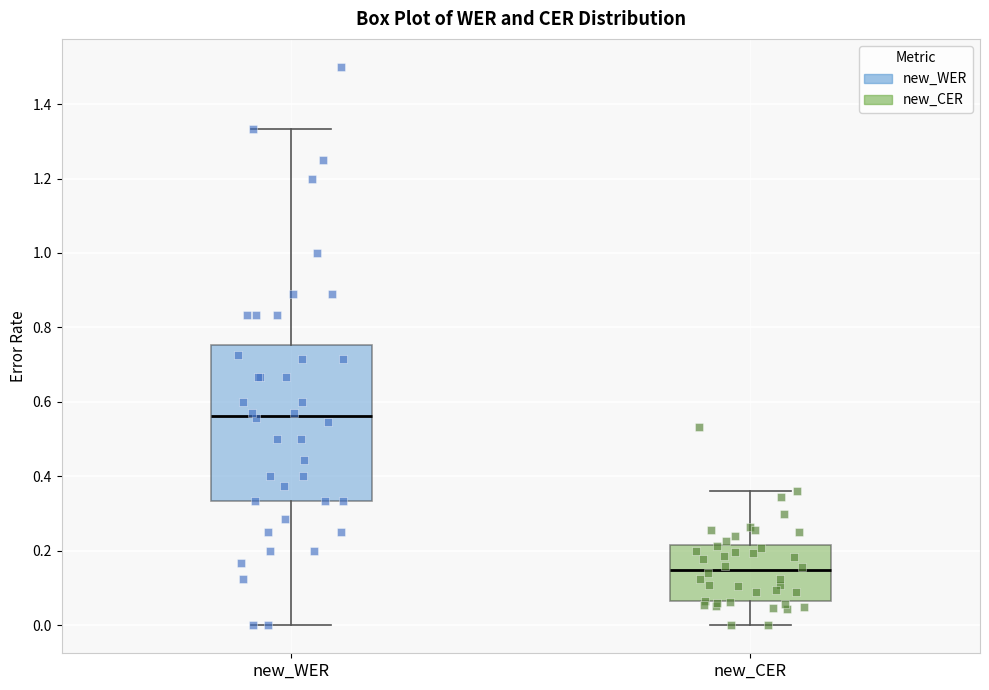

Reading left to right, transcribe this box plot: for each box, give where its median line is, the range the box spans, and where its two whiskers end, as read against the y-axis. The values are not printed on the chart, so give them approximately, as read against the axis.

new_WER: median 0.56, box 0.34 to 0.76, whiskers 0.00 to 1.34
new_CER: median 0.14, box 0.06 to 0.22, whiskers 0.00 to 0.36